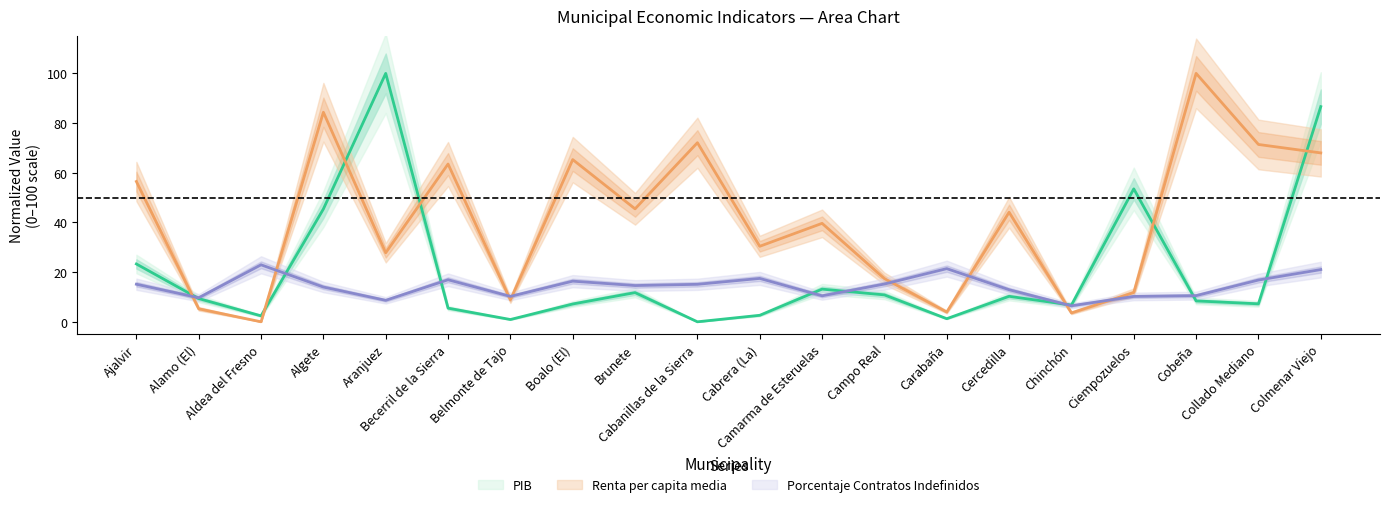

Reading left to right, what are all the values shown in this chart?

PIB: 23.3	9.3	2.4	45.4	100.0	5.5	0.9	7.2	11.7	0.0	2.6	13.1	10.8	1.2	10.3	6.7	53.5	8.4	7.2	86.6
Renta per capita media: 56.5	5.2	0.0	84.4	27.8	63.5	8.8	65.3	45.5	72.1	30.4	39.6	17.4	3.9	44.1	3.6	11.8	100.0	71.4	68.0
Porcentaje Contratos Indefinidos: 15.1	9.7	22.9	14.0	8.6	16.9	10.2	16.4	14.6	15.1	17.5	10.5	15.2	21.4	12.9	6.5	10.2	10.5	16.8	21.0